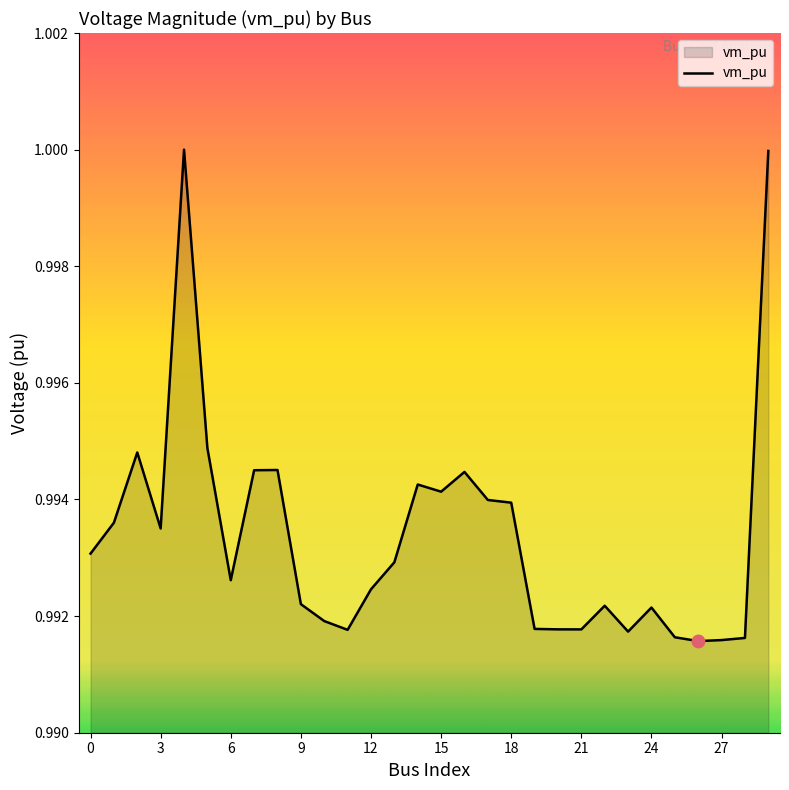

How many interior local valleys (lower than both neighbors) does the data have?

7